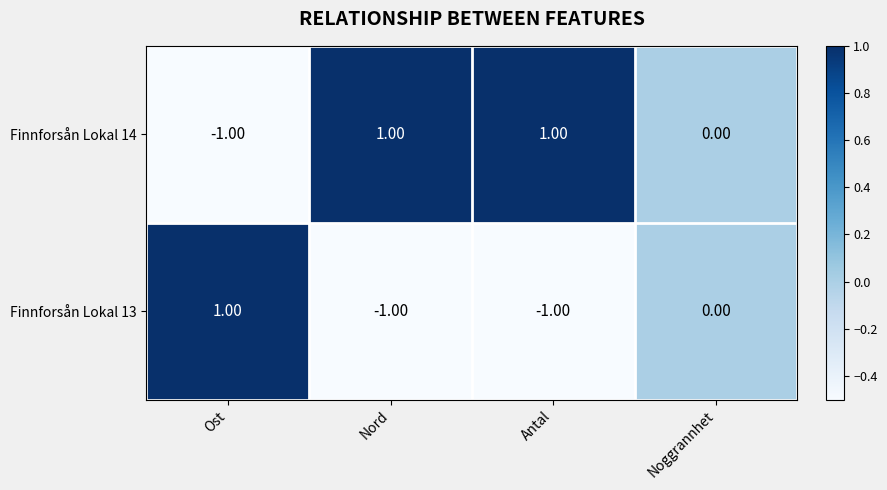

At which label does Finnforsån Lokal 13 first exceed 0?

Ost